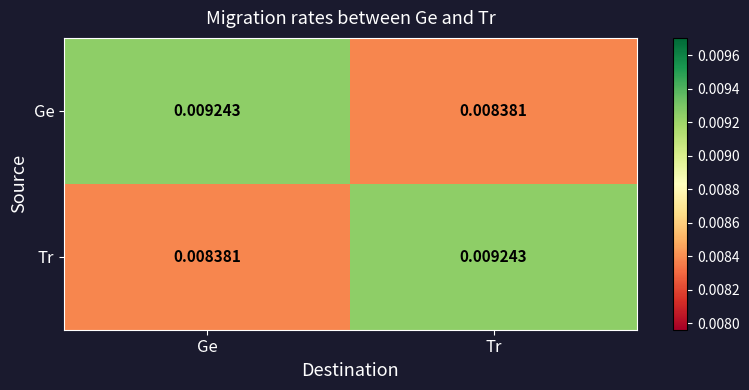

At Ge, list the series in order from largest to smallest.

Ge, Tr